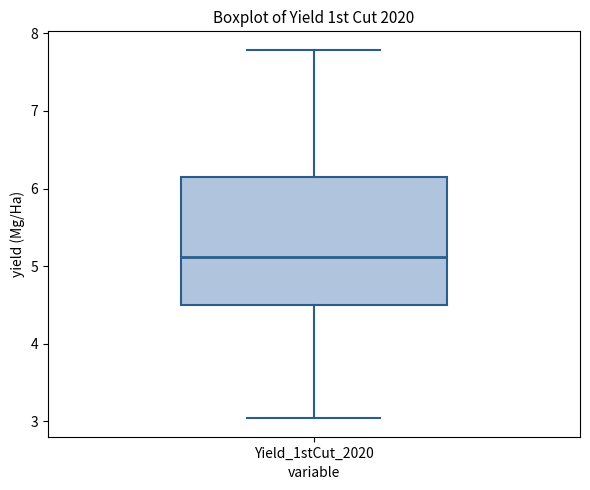

Read this box plot against the y-axis: the position of the median line, the range covered by the box, and the ends of both whiskers. The values are not printed on the chart, so give them approximately, as read against the axis.

median 5.1, box 4.5 to 6.1, whiskers 3.0 to 7.8